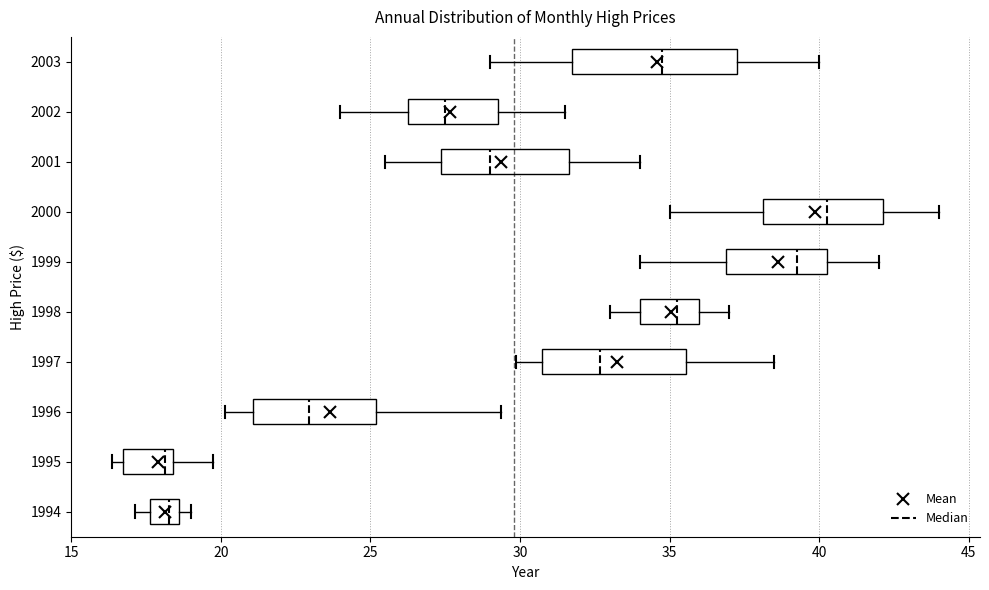

Reading bottom to top, transcribe this box plot: for each box, give where its median line is, the range the box spans, and where its two whiskers end, as read against the x-axis. The values are not printed on the chart, so give them approximately, as read against the axis.

1994: median 18.5 (inside the box), box 17.5 to 18.5, whiskers 17.0 to 19.0
1995: median 18.0, box 16.5 to 18.5, whiskers 16.5 (just left of the box's left edge) to 20.0
1996: median 23.0, box 21.0 to 25.0, whiskers 20.0 to 29.5
1997: median 32.5, box 31.0 to 35.5, whiskers 30.0 to 38.5
1998: median 35.5, box 34.0 to 36.0, whiskers 33.0 to 37.0
1999: median 39.5, box 37.0 to 40.5, whiskers 34.0 to 42.0
2000: median 40.5, box 38.0 to 42.0, whiskers 35.0 to 44.0
2001: median 29.0, box 27.5 to 31.5, whiskers 25.5 to 34.0
2002: median 27.5, box 26.5 to 29.5, whiskers 24.0 to 31.5
2003: median 35.0, box 32.0 to 37.5, whiskers 29.0 to 40.0